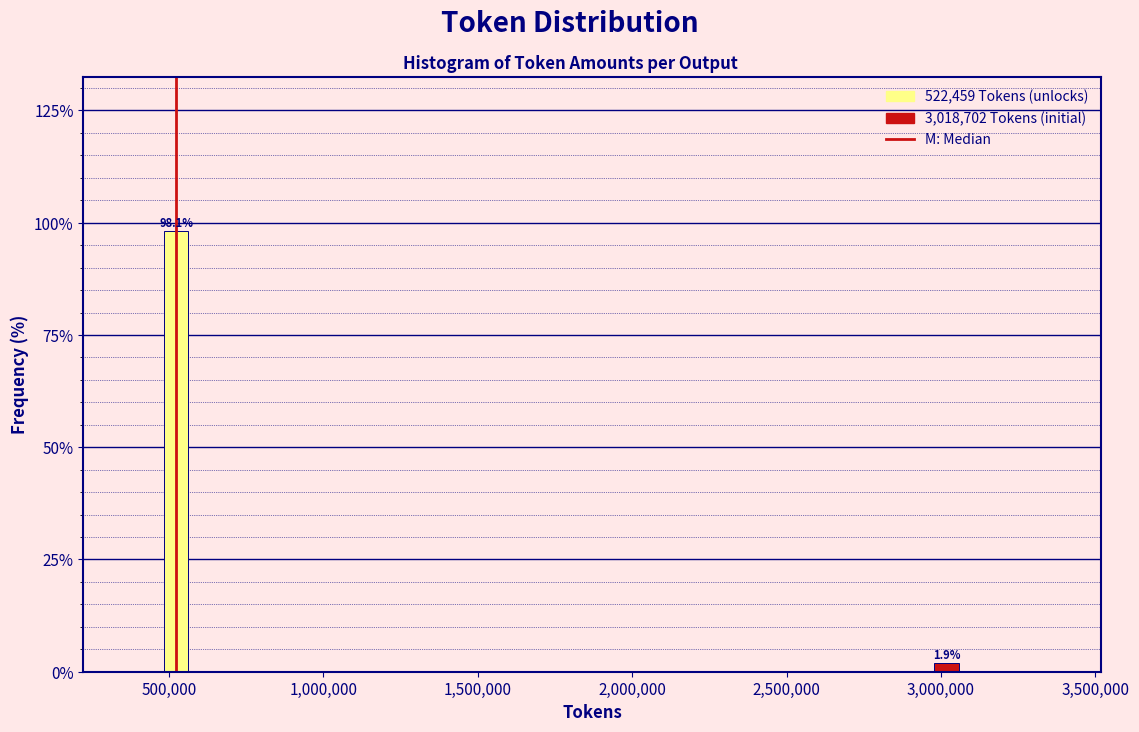

Reading left to right, transcribe all the data shown in this chart.

98.1	1.9